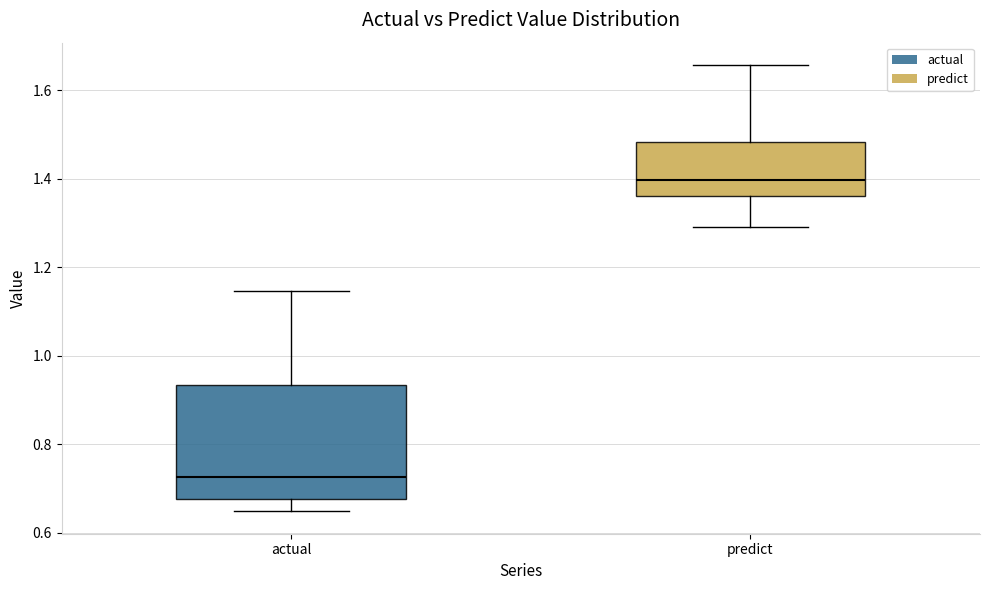

Reading left to right, transcribe this box plot: for each box, give where its median line is, the range the box spans, and where its two whiskers end, as read against the y-axis. The values are not printed on the chart, so give them approximately, as read against the axis.

actual: median 0.72, box 0.68 to 0.94, whiskers 0.64 to 1.14
predict: median 1.40, box 1.36 to 1.48, whiskers 1.28 to 1.66